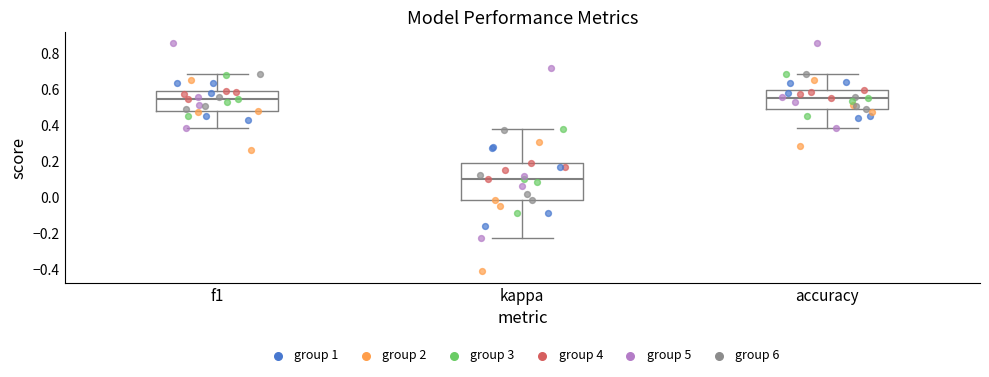

Where does the lower whisker of the box for f1 end on the y-axis? The values are not printed on the chart, so give them approximately, as read against the axis.

0.38